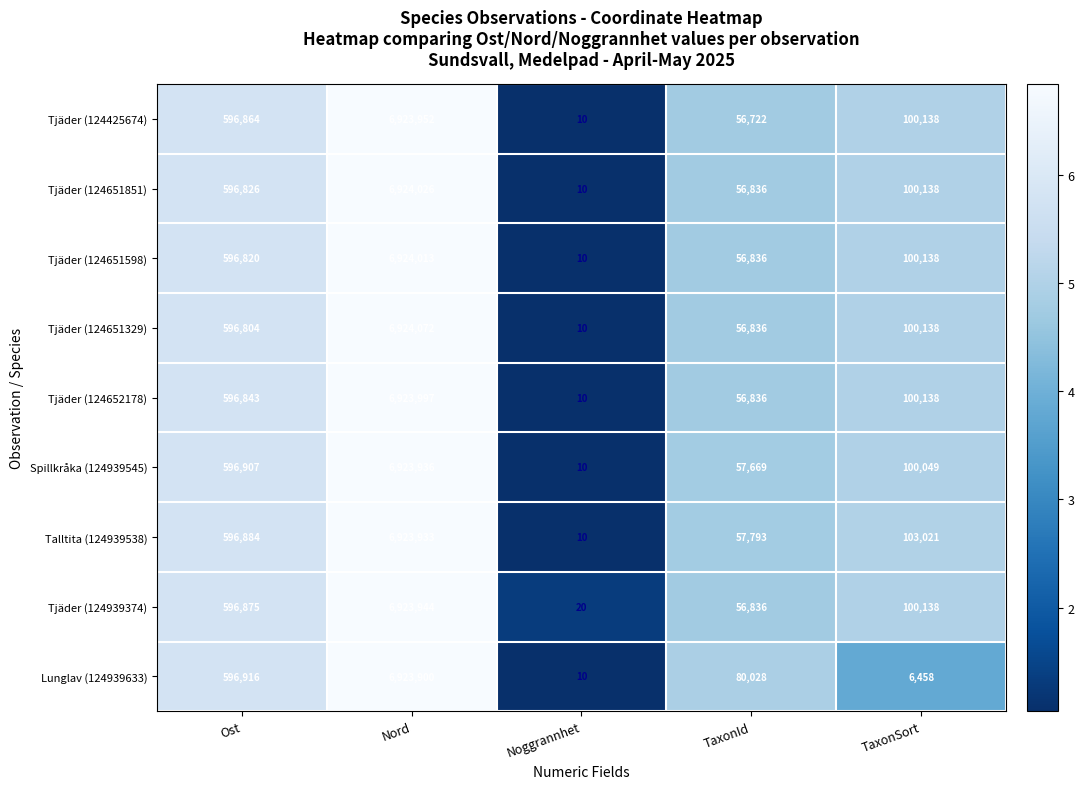

What is the difference between the highest and lowest values at Nord?

172